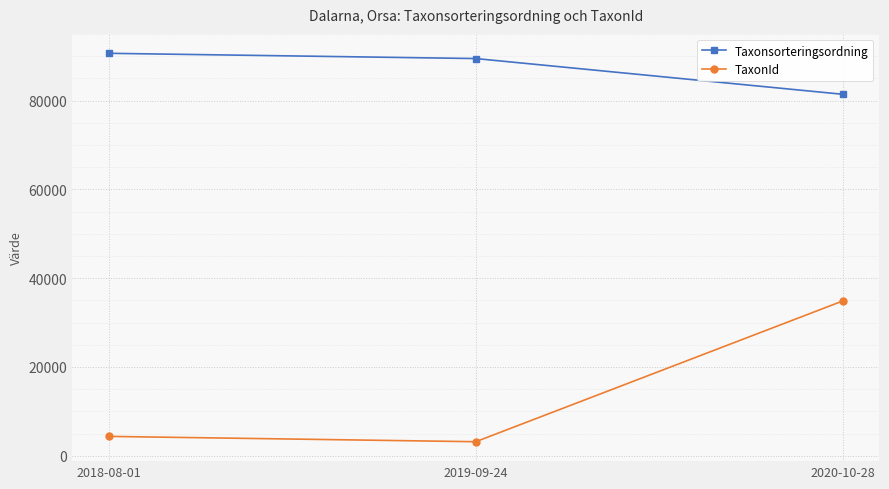

Is this an area chart (filled region under the line)?

No